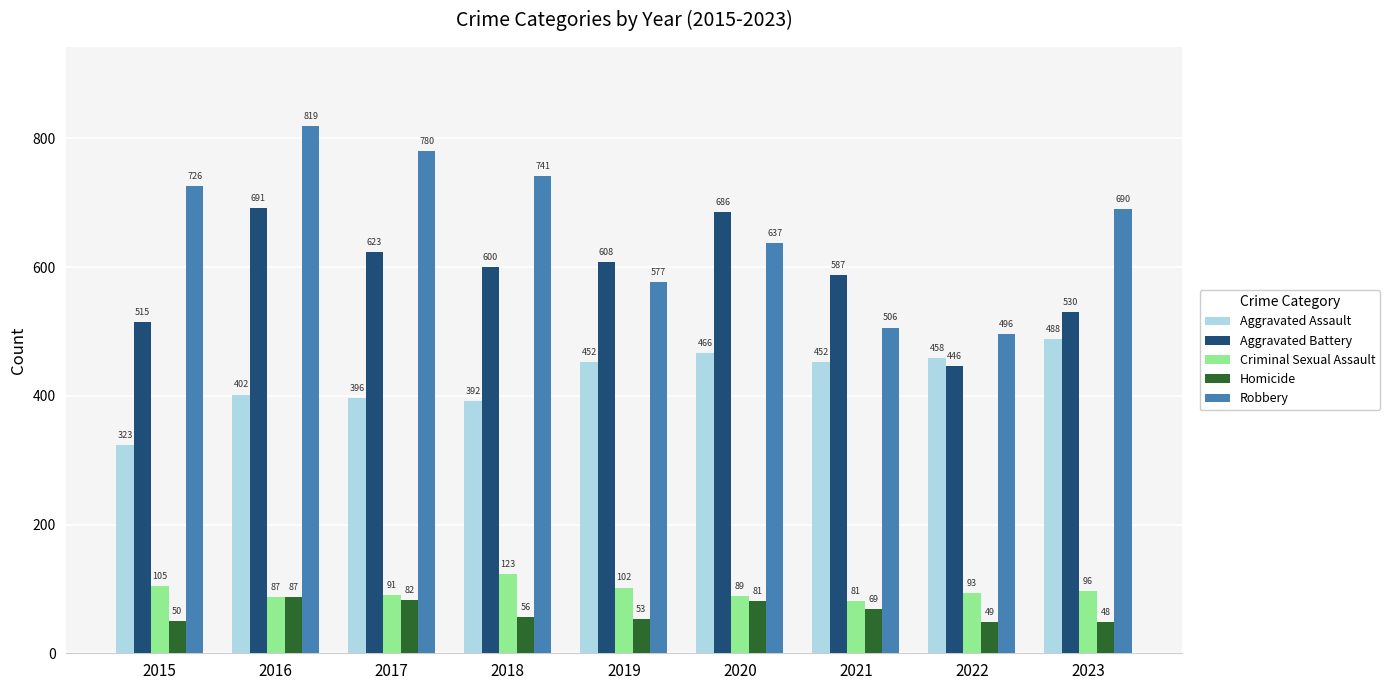

How many bars are there in each group?

5